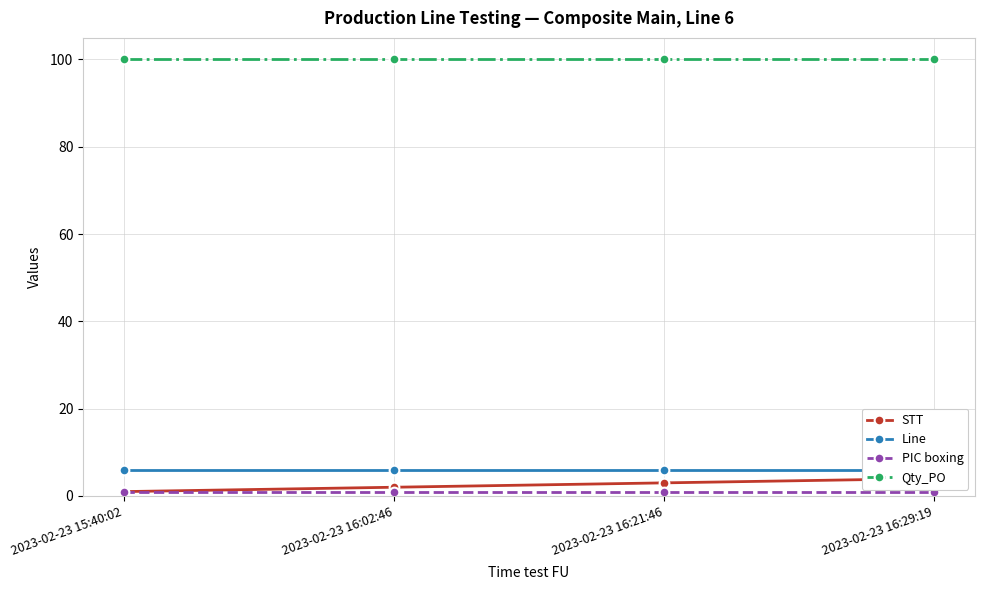

What is the total value across all series at 2023-02-23 15:40:02?

108